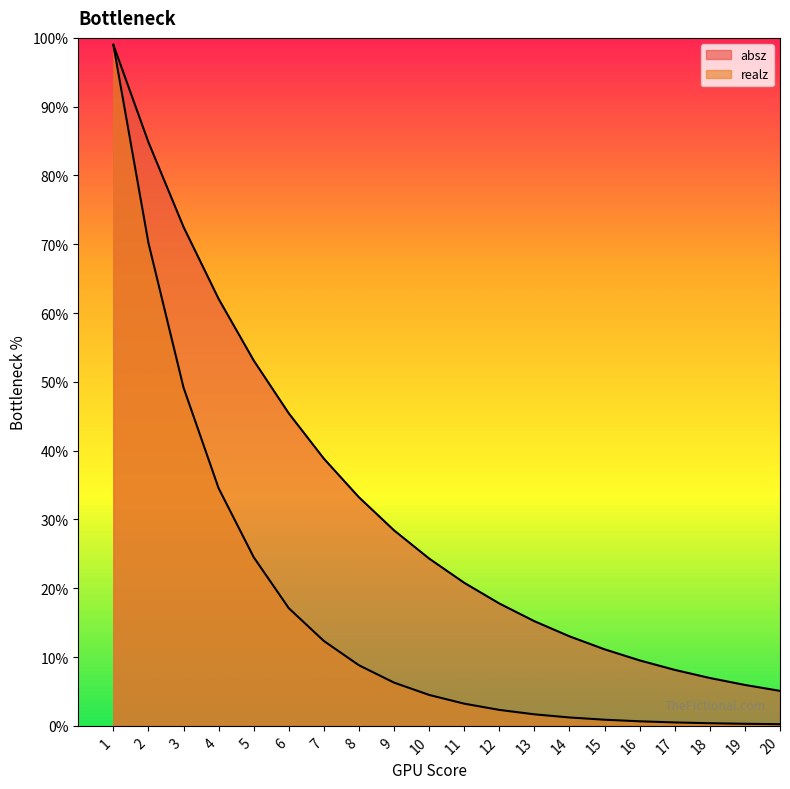

Reading left to right, extract all data points from this chart.

absz: 99.0	84.8	72.5	62.1	53.1	45.4	38.8	33.2	28.4	24.3	20.8	17.8	15.2	13.0	11.1	9.5	8.1	7.0	5.9	5.1
realz: 99.0	70.2	49.2	34.5	24.5	17.1	12.3	8.8	6.3	4.5	3.2	2.3	1.7	1.2	0.9	0.7	0.5	0.4	0.3	0.2